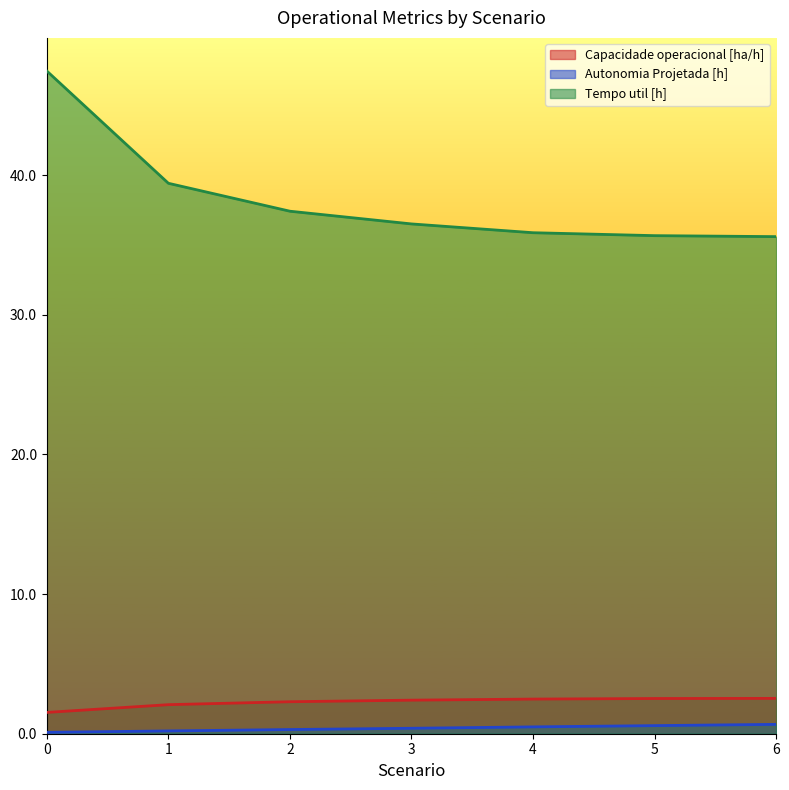

What is the greatest value displayed?

47.5